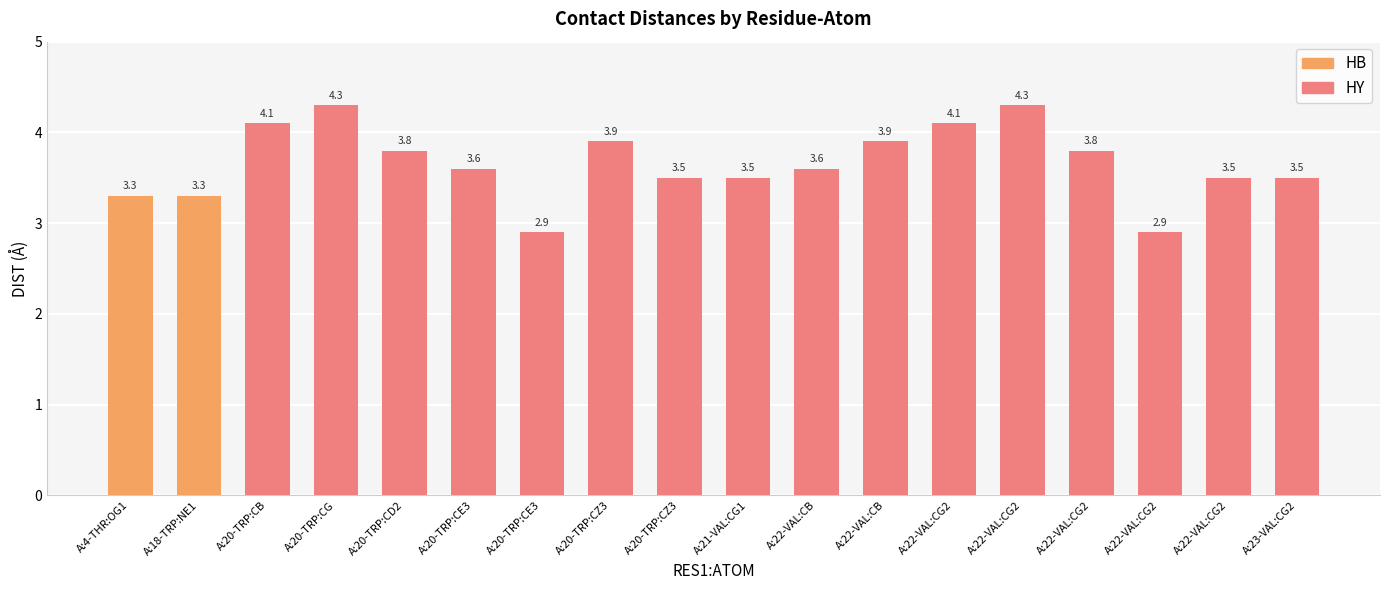

List the labels in order of value, smallest first.

A:20-TRP:CE3, A:22-VAL:CG2, A:4-THR:OG1, A:18-TRP:NE1, A:20-TRP:CZ3, A:21-VAL:CG1, A:22-VAL:CG2, A:23-VAL:CG2, A:20-TRP:CE3, A:22-VAL:CB, A:20-TRP:CD2, A:22-VAL:CG2, A:20-TRP:CZ3, A:22-VAL:CB, A:20-TRP:CB, A:22-VAL:CG2, A:20-TRP:CG, A:22-VAL:CG2